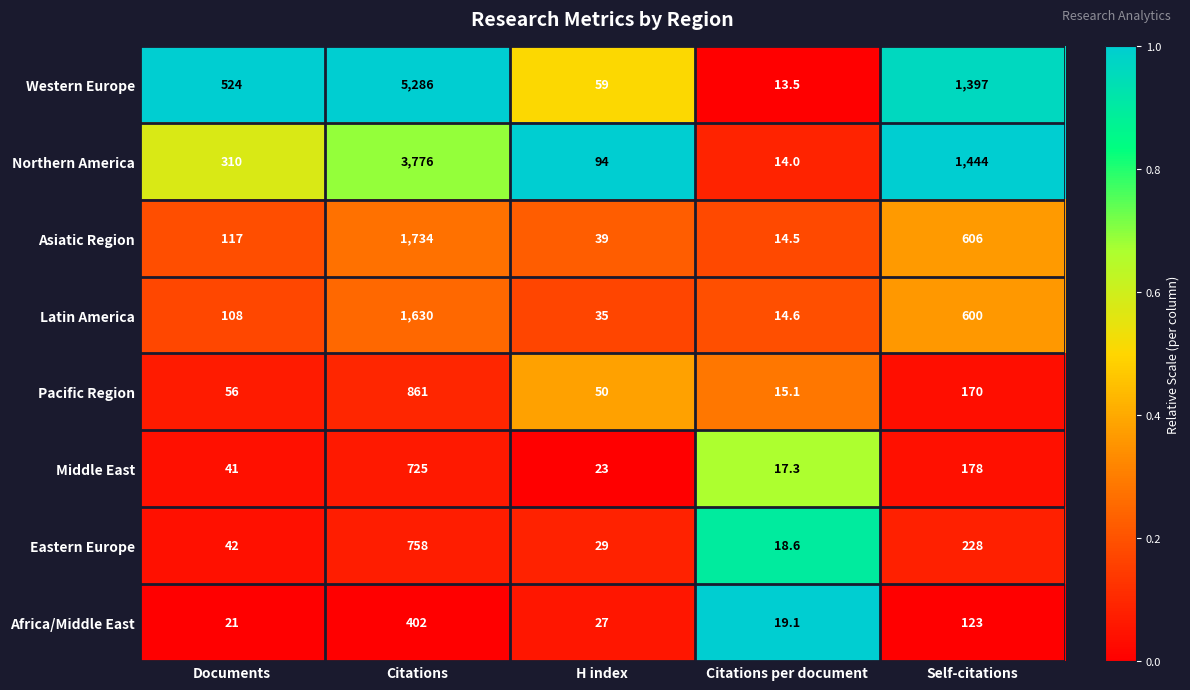

Which series has the largest range (max minus min)?

Western Europe